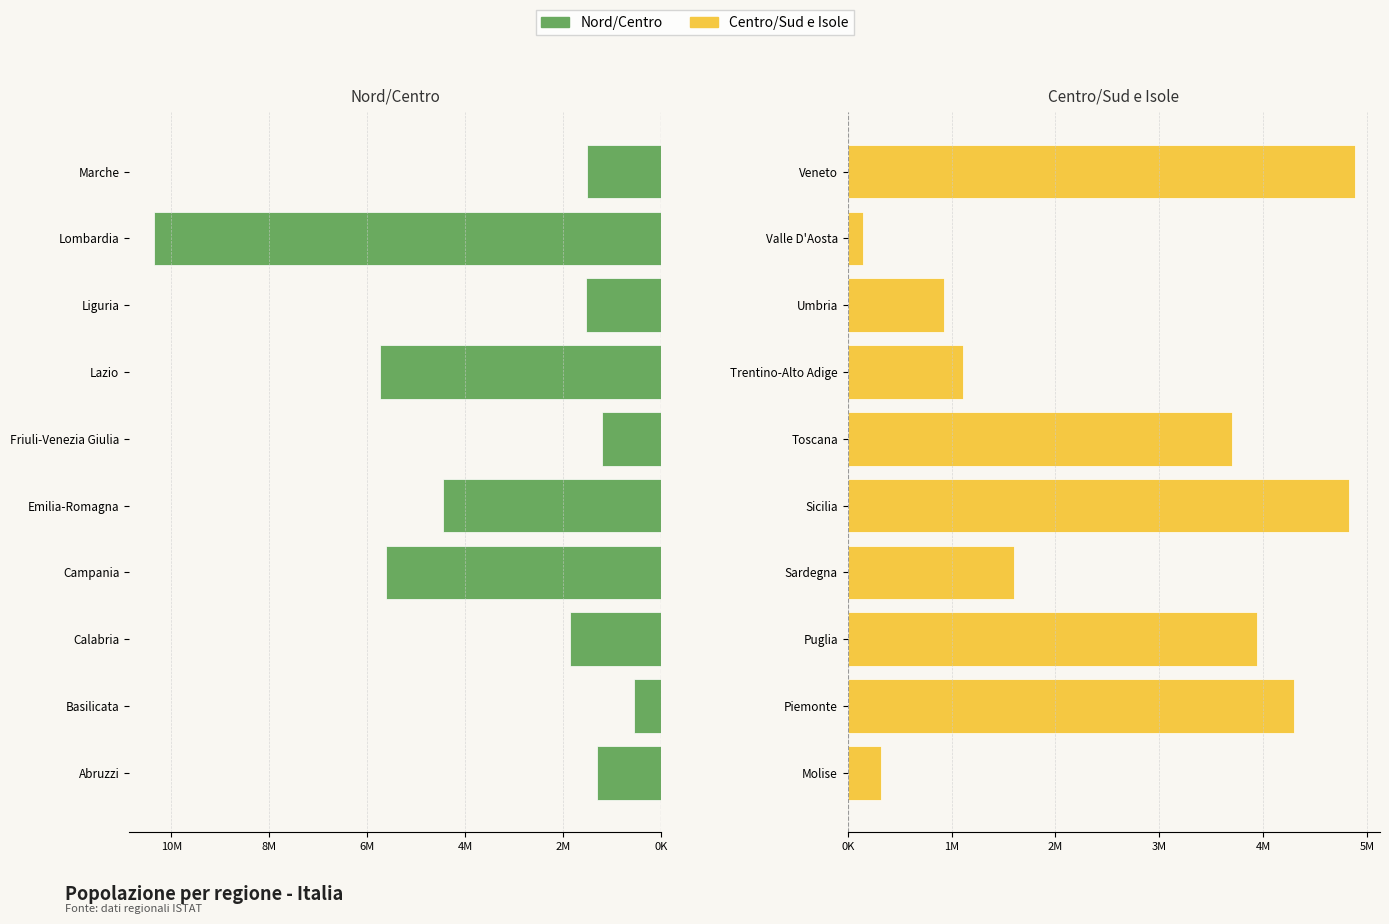

Are the bars horizontal?

Yes